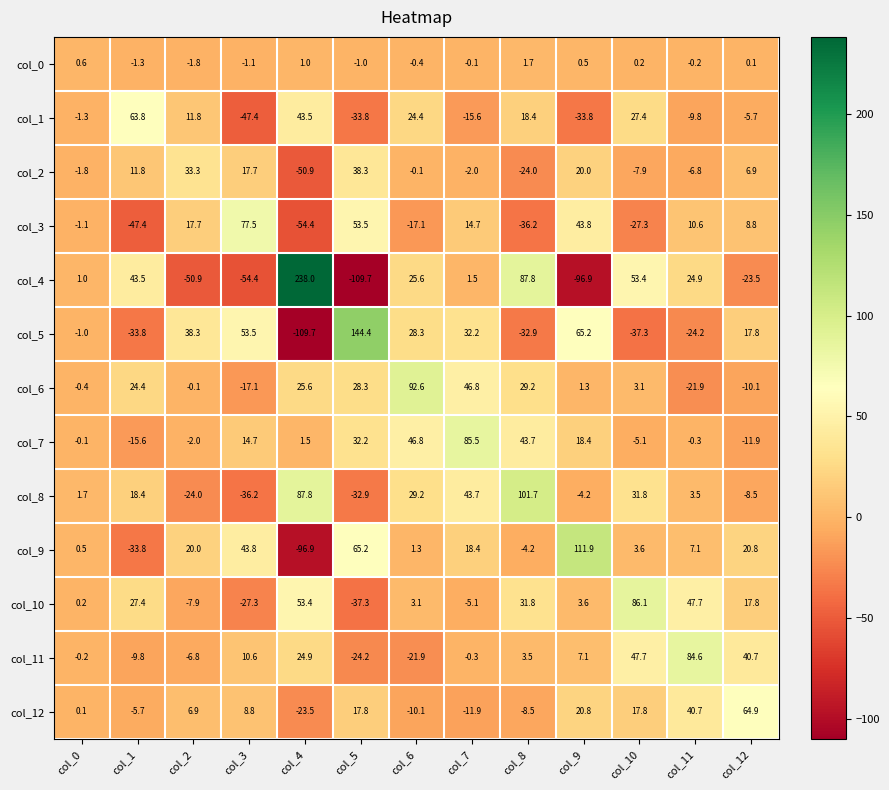

What is the average value of the col_9 series?

12.1